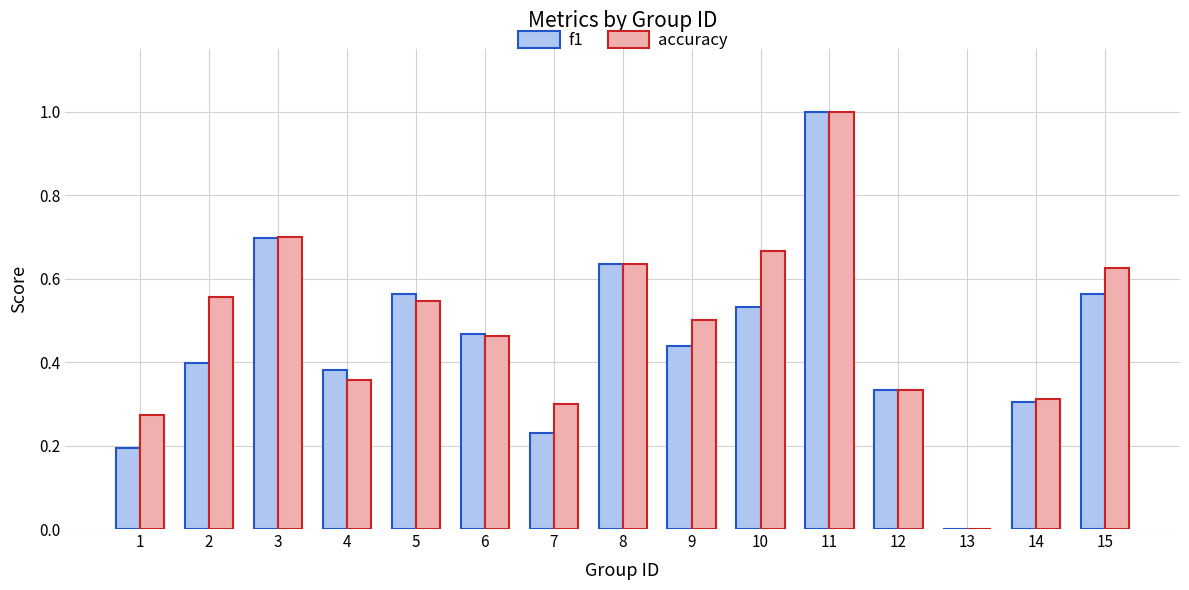

How many groups of bars are there?

15